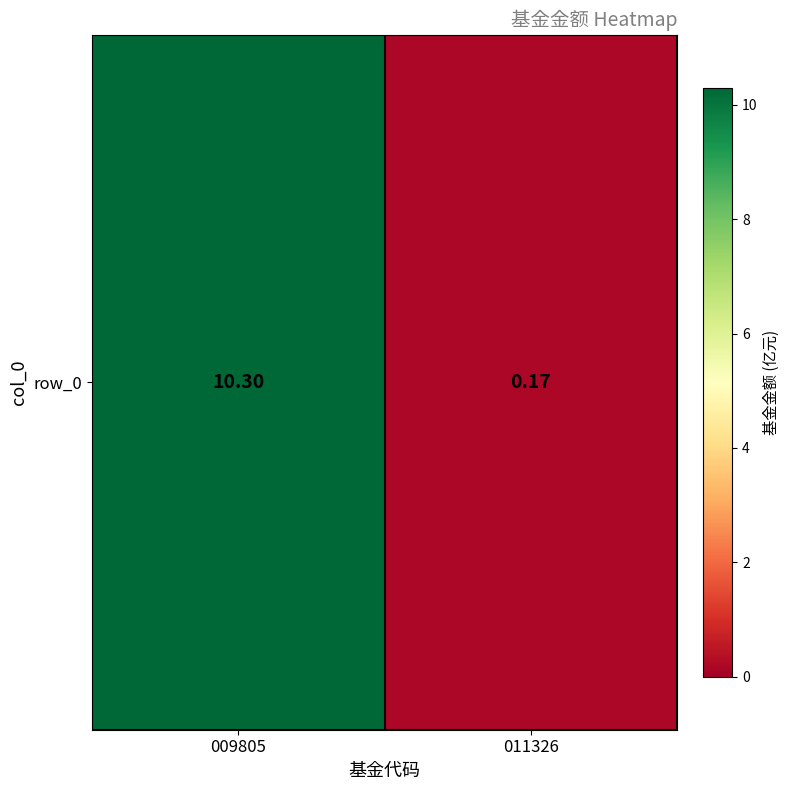

List the labels in order of value, smallest first.

011326, 009805